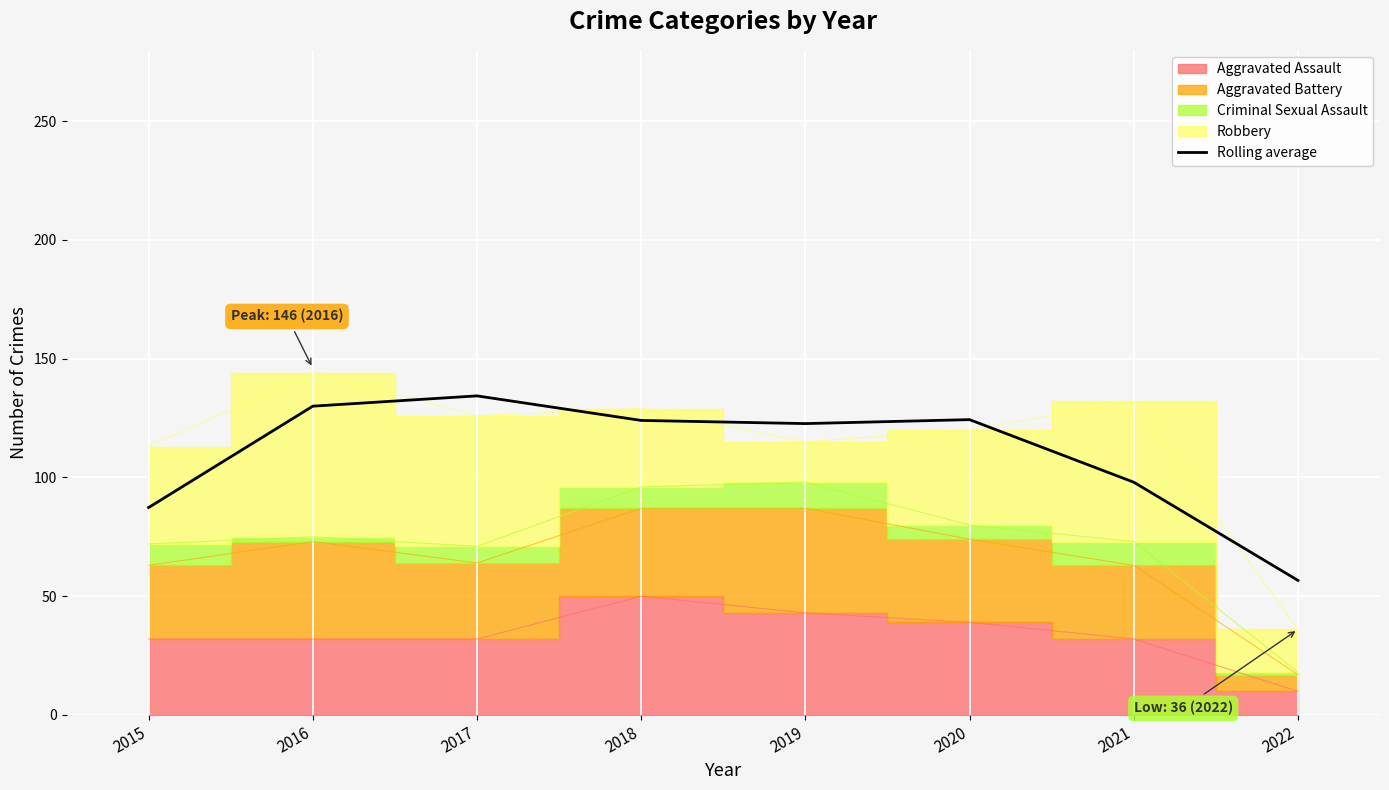

Reading right to left, what are all the values shown in this chart?

56.7	98.0	124.3	122.7	124.0	134.3	130.0	87.3